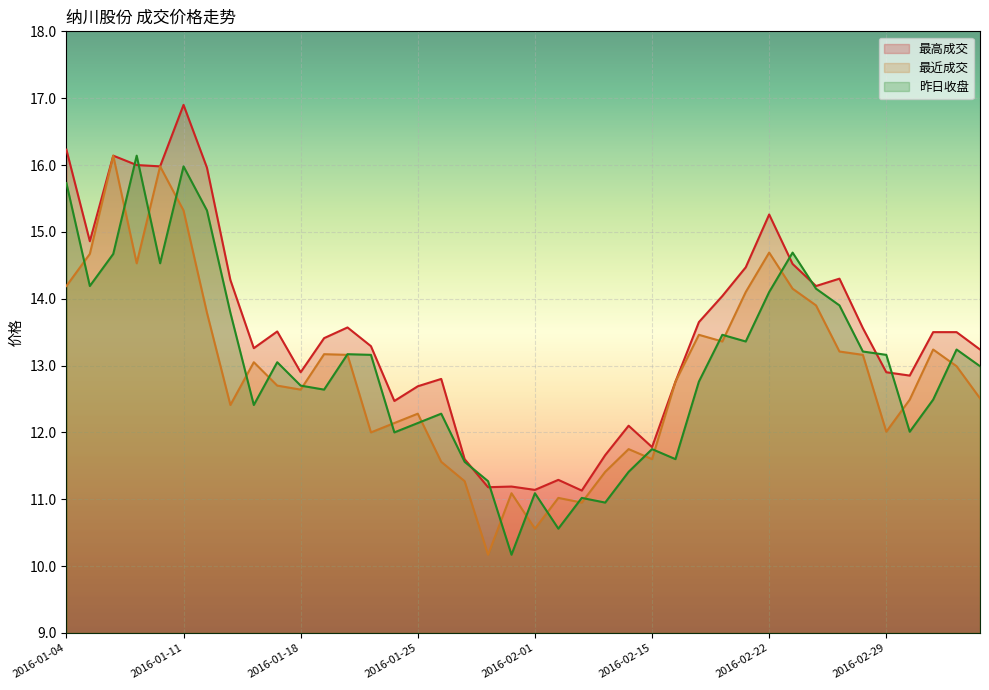

What are all the series names shown in the legend?

最高成交, 最近成交, 昨日收盘